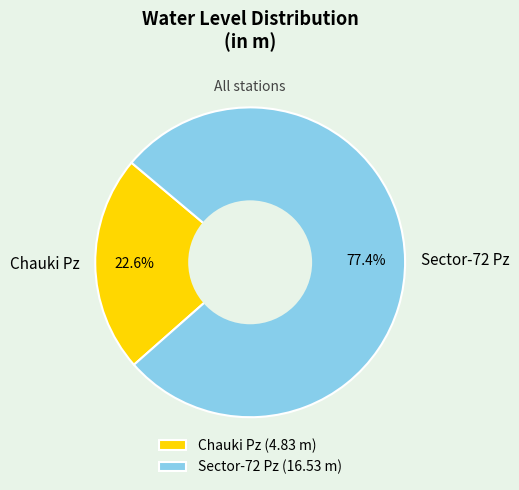

To the nearest percent, what is the difference between the Sector-72 Pz and Chauki Pz slice percentages?

55%